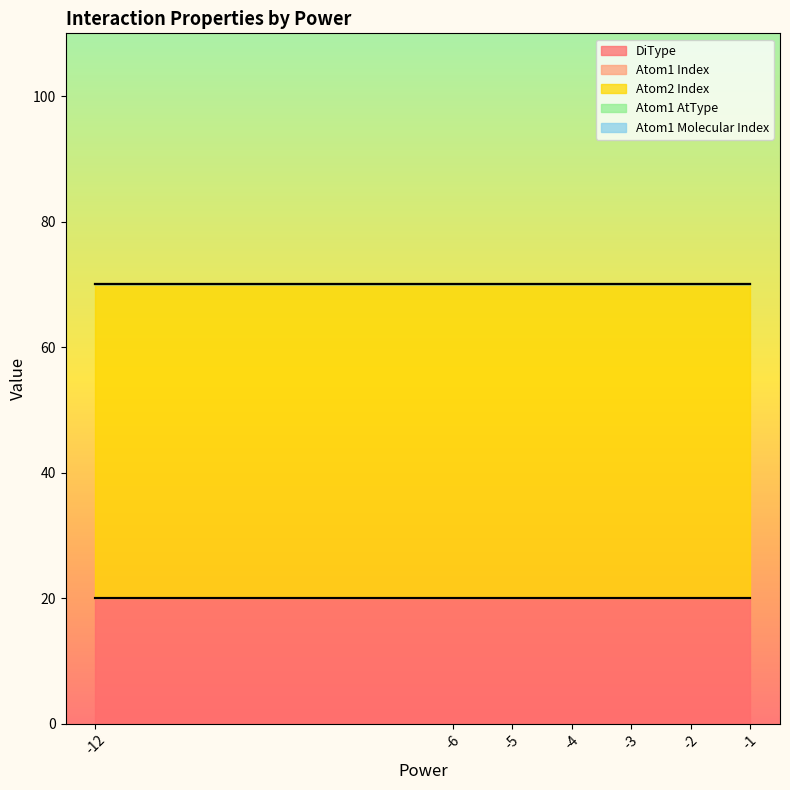

Rank the series at -1 from highest to lowest value.

Atom2 Index line, Atom1 AtType line, Atom1 Molecular Index line, DiType line, Atom1 Index line